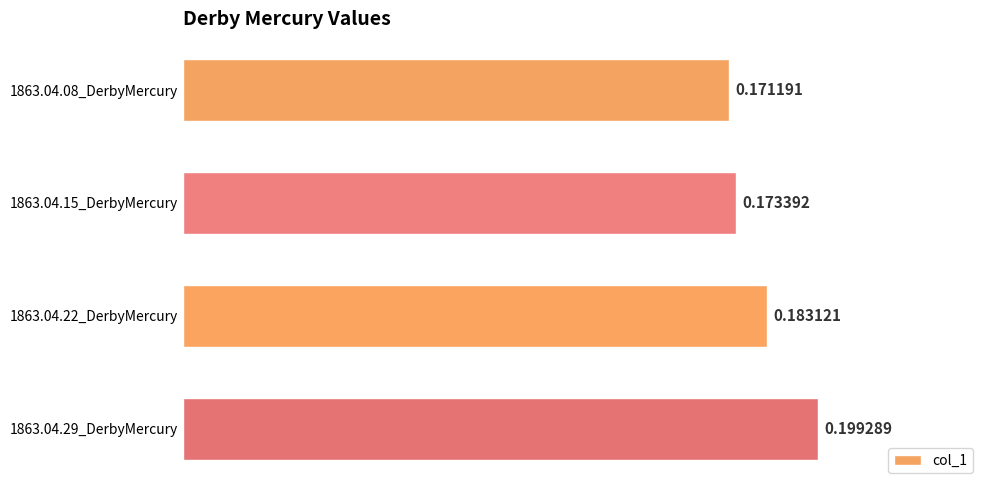

What is the sum of the values at 1863.04.29_DerbyMercury and 1863.04.22_DerbyMercury?

0.4